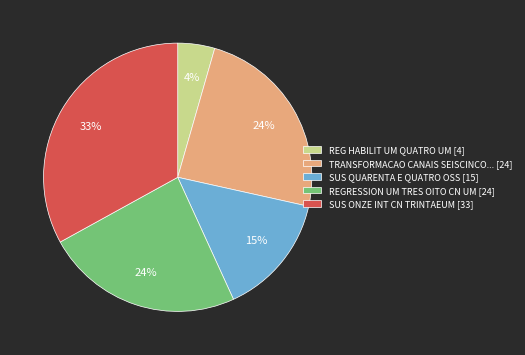

Does any single category account for the majority?

No